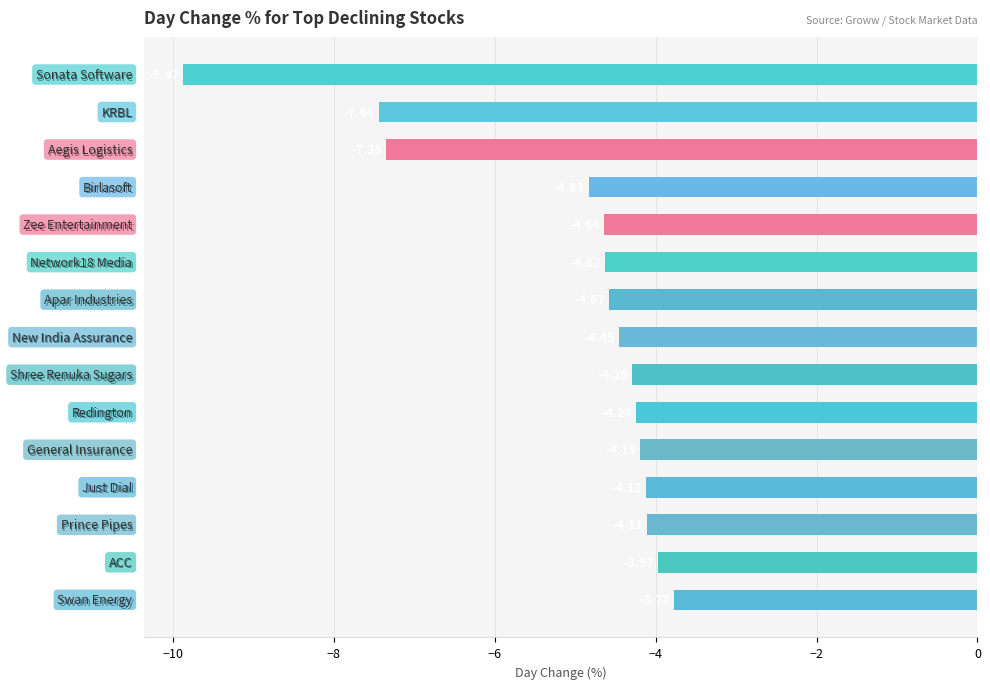

Does the chart contain any negative values?

Yes